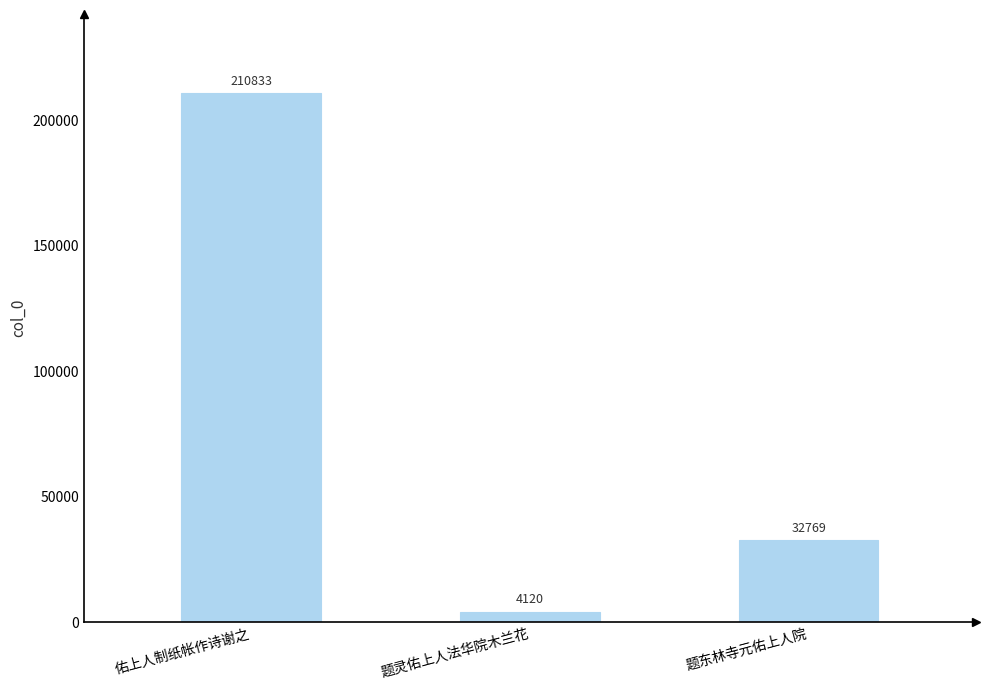

What is the minimum value shown in the chart?

4120